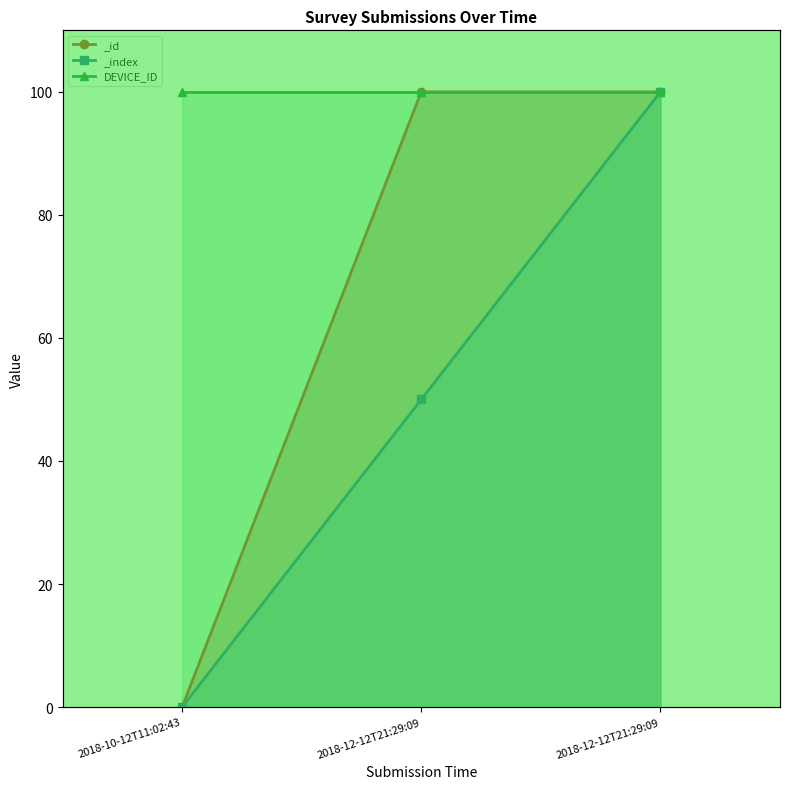

Where does the _index series first go above 50?

2018-12-12T21:29:09